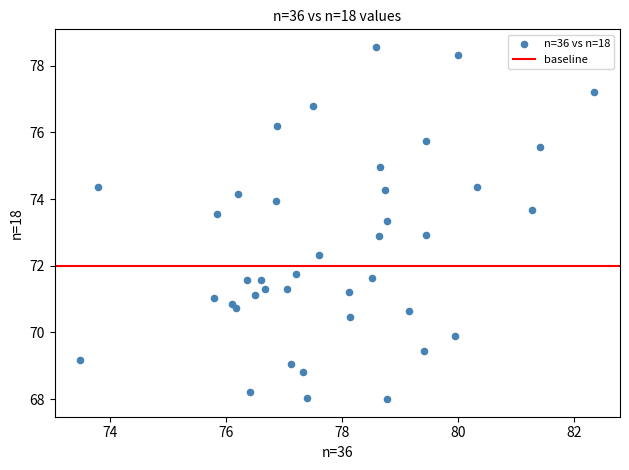

What is the range of Y values (max minus min)?

10.6